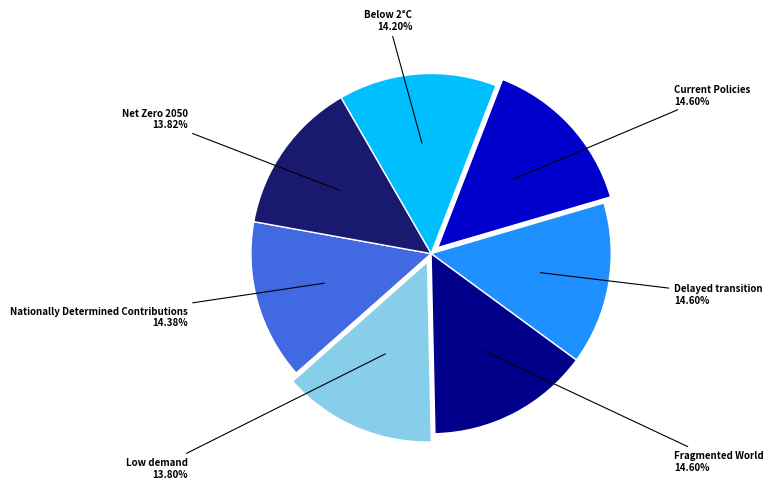

Is there any slice that represents more than half of the pie?

No